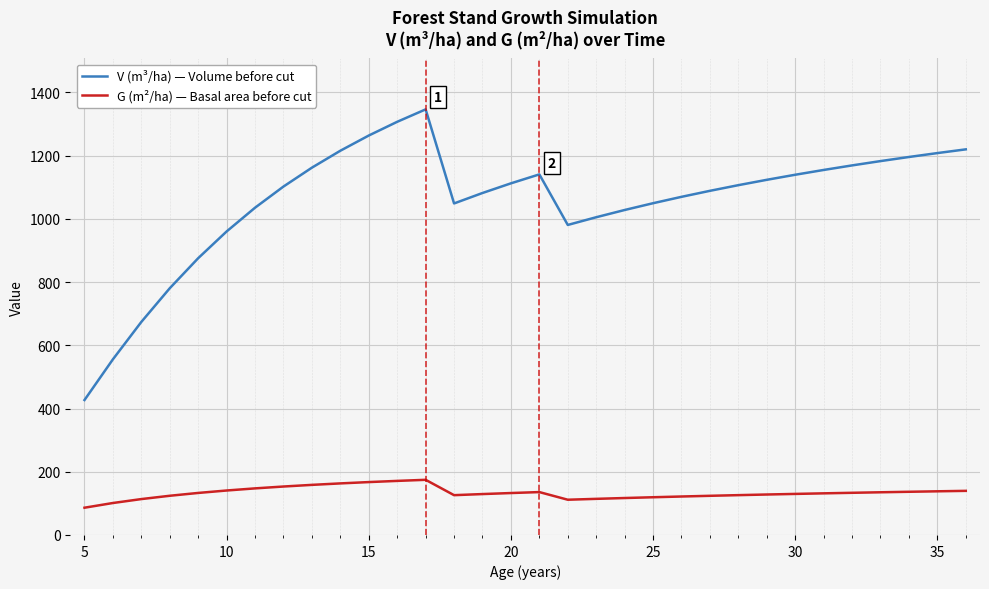

What are all the series names shown in the legend?

V (m³/ha) — Volume before cut, G (m²/ha) — Basal area before cut